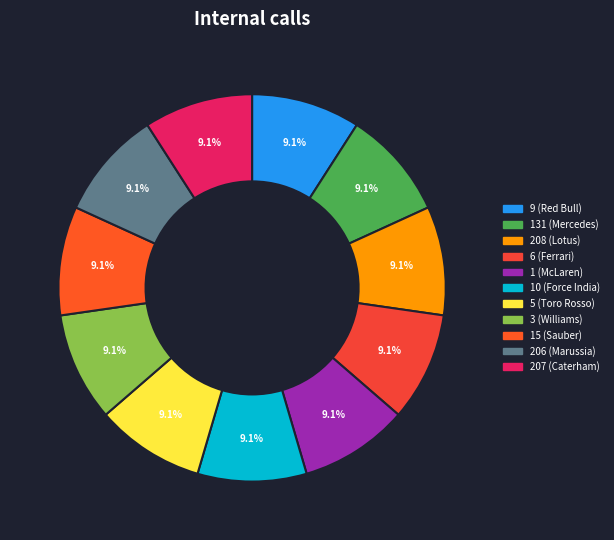

How many slices are in this pie chart?

11